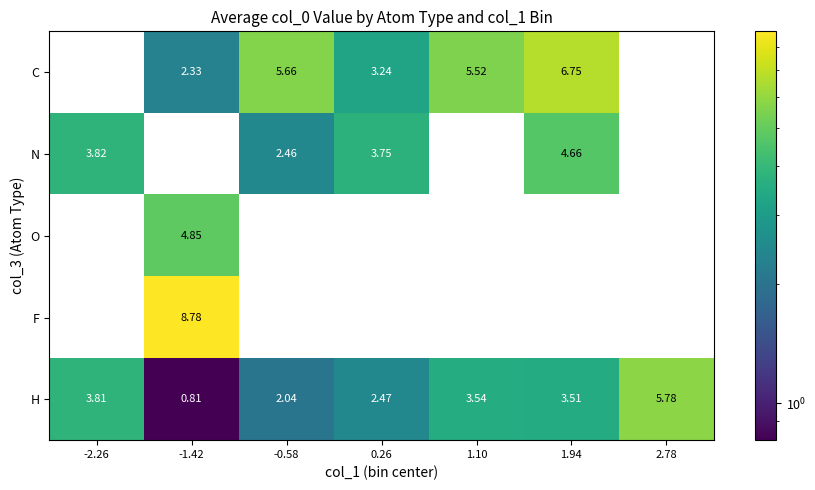

How many categories are shown in the chart?

7